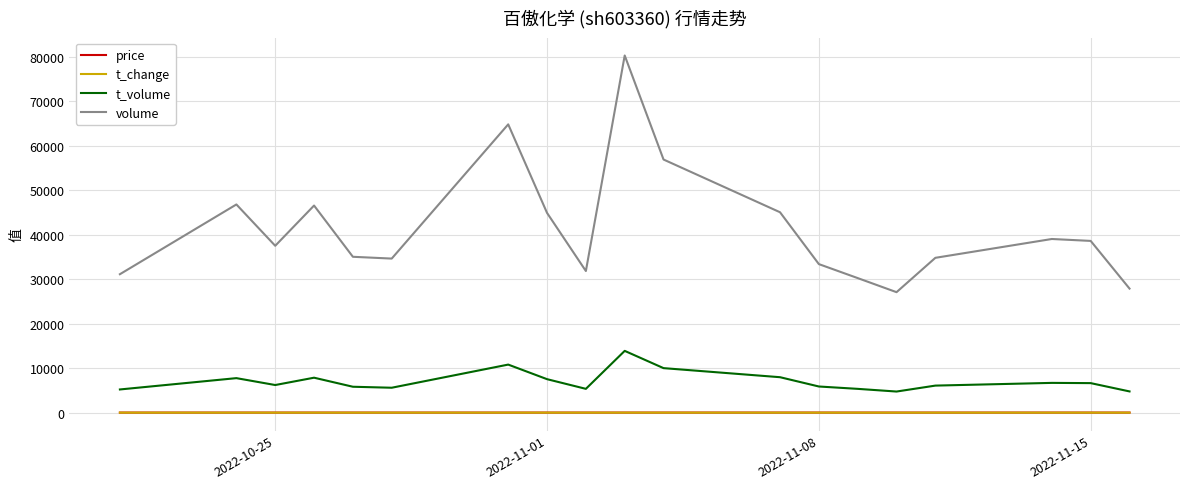

What is the greatest value displayed?

80324.0